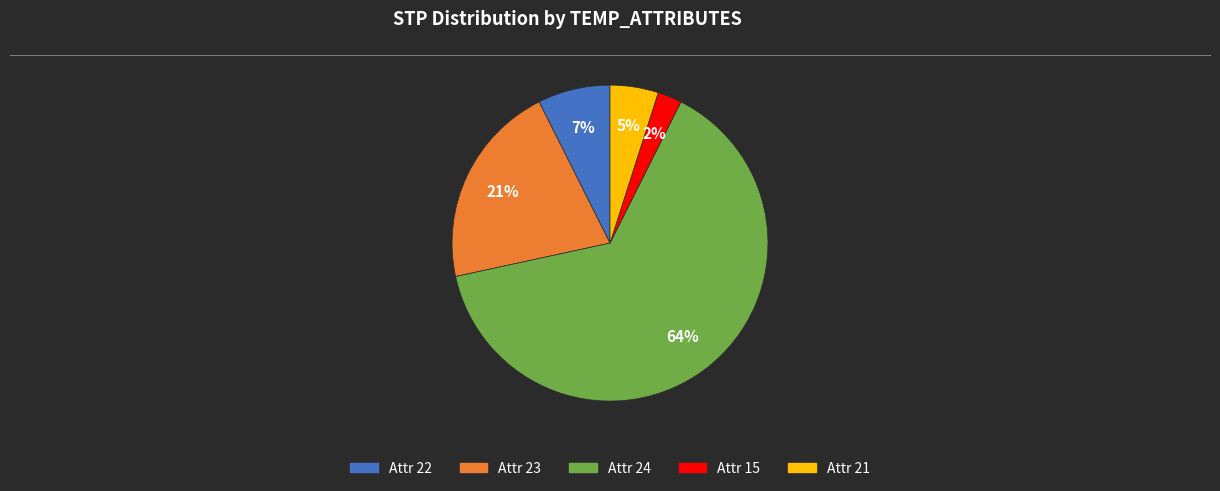

Does any single category account for the majority?

Yes